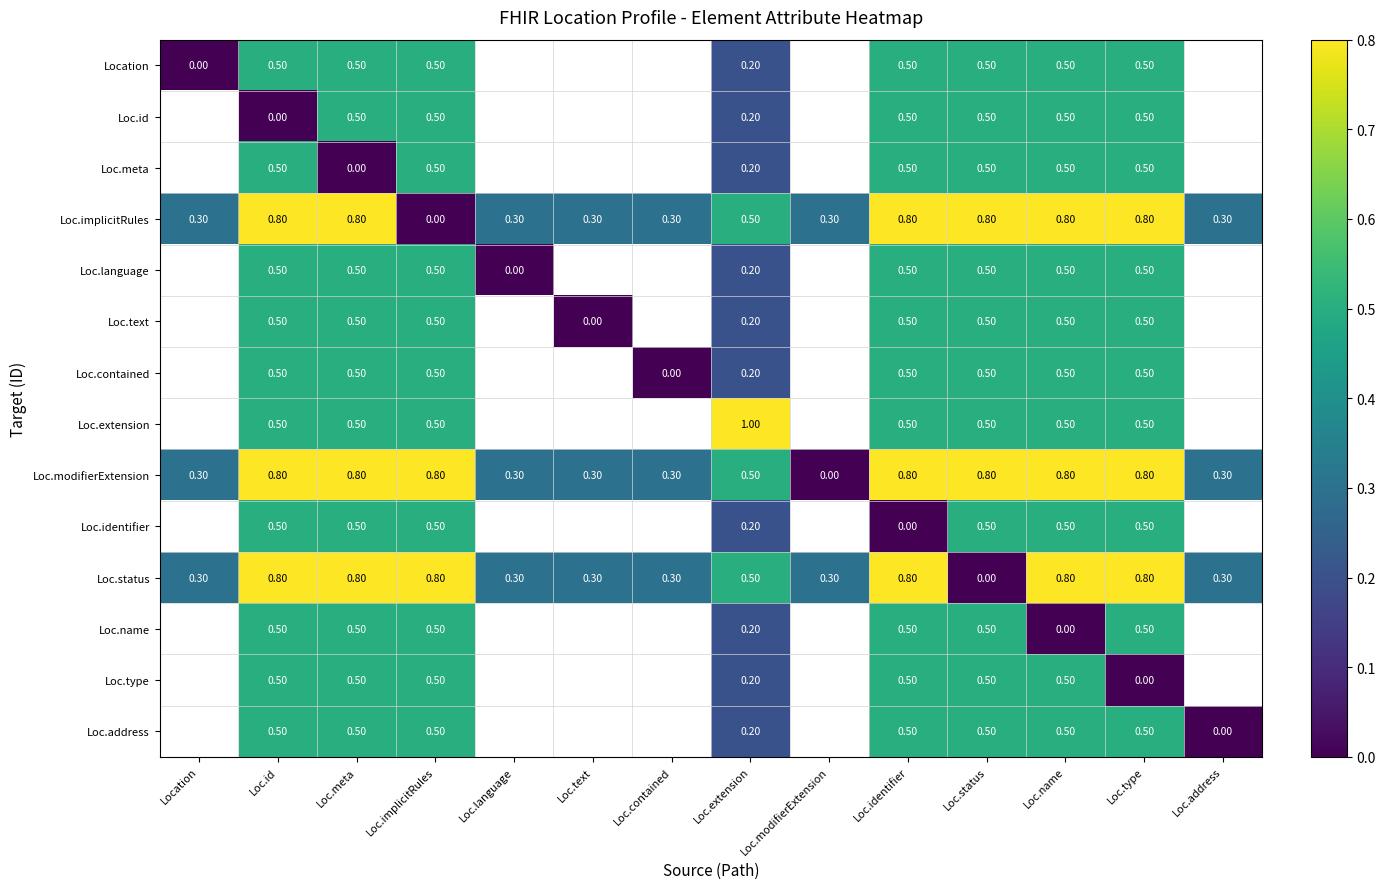

How many values in the Loc.status series exceed 0?

13